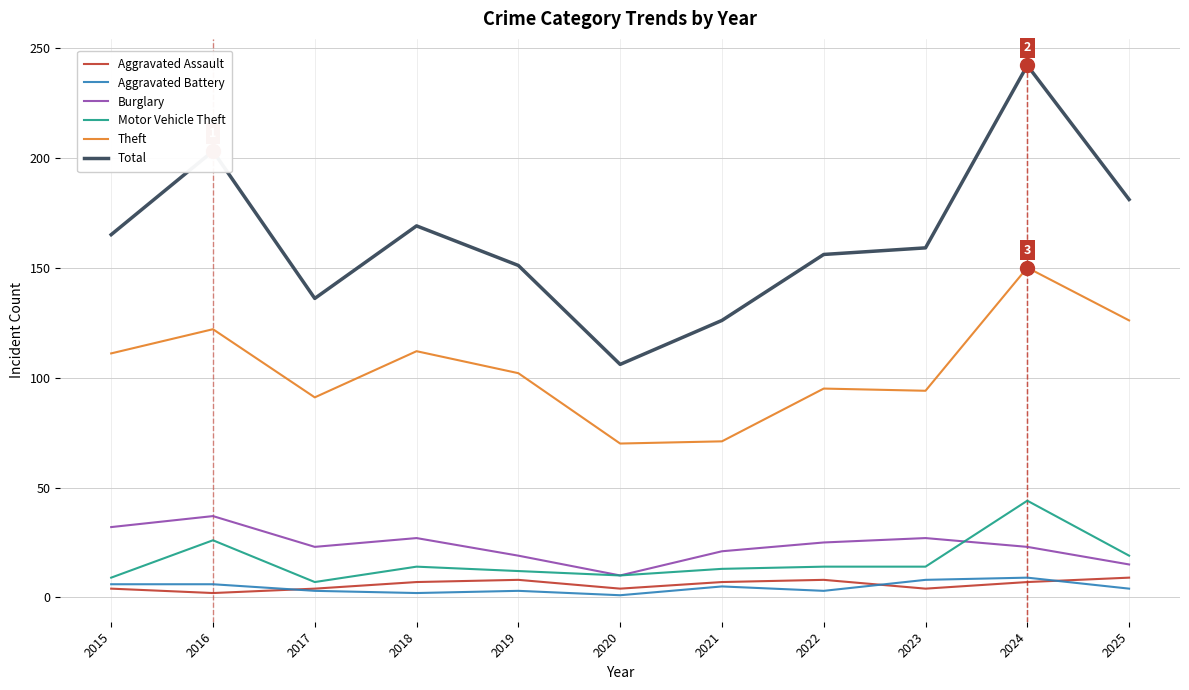

Which label corresponds to the largest value in the chart?

2024